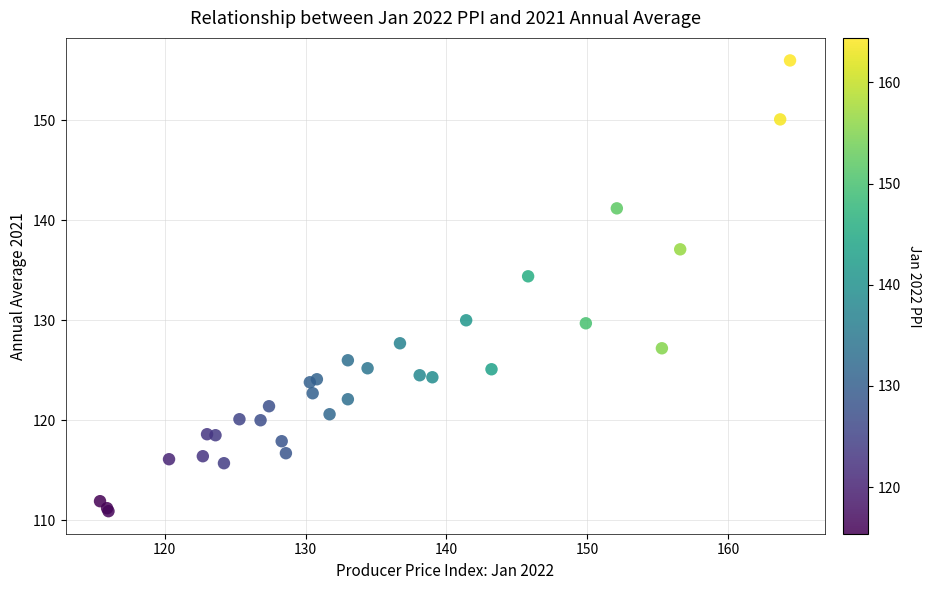

What Y value in the scatter plot is closest to 133?

134.4